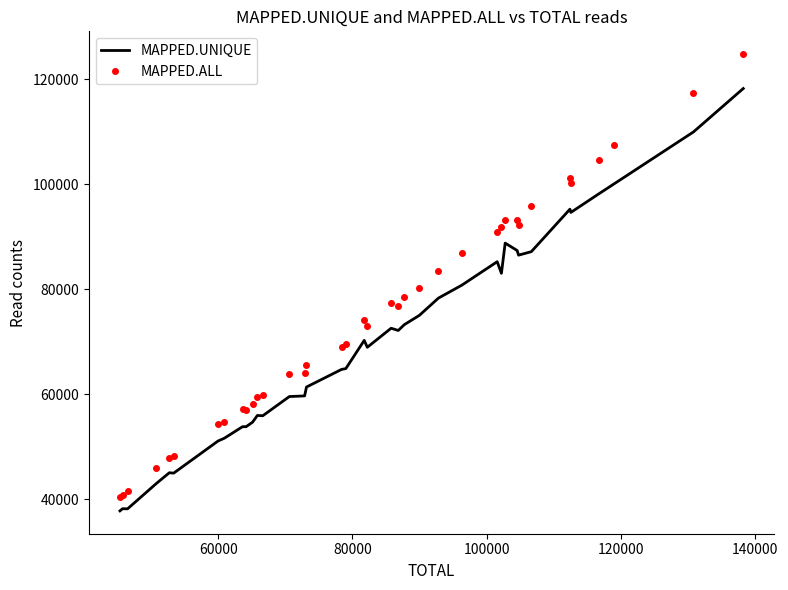

What is the average value of the MAPPED.ALL series?

74725